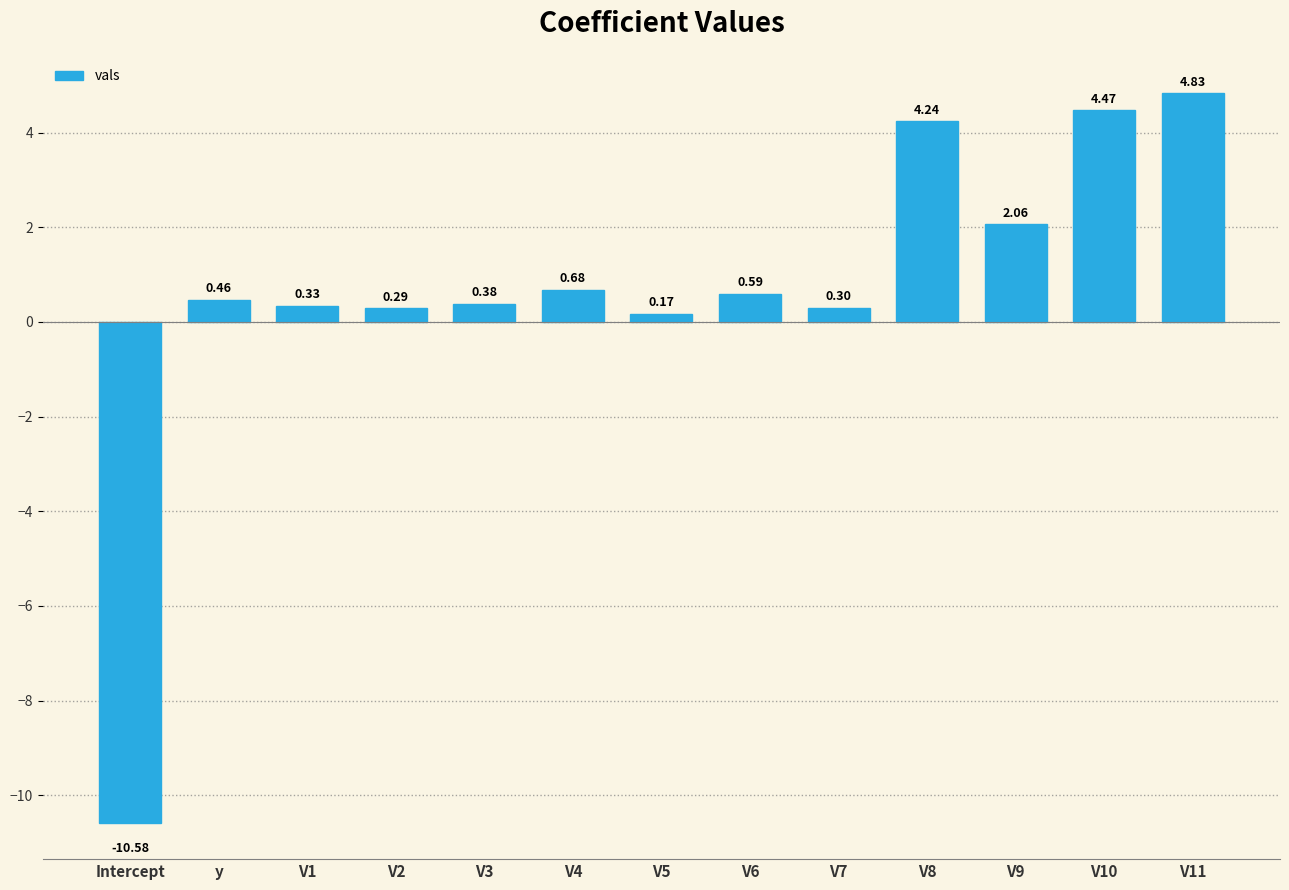

Rank the categories by value from highest to lowest.

V11, V10, V8, V9, V4, V6, y, V3, V1, V7, V2, V5, Intercept